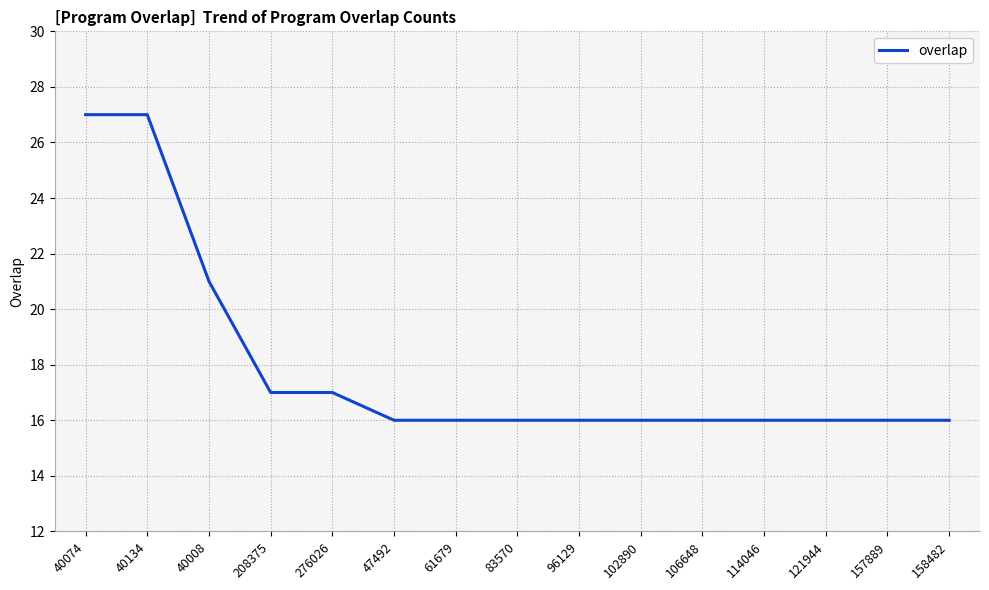

How many lines are shown in the chart?

1